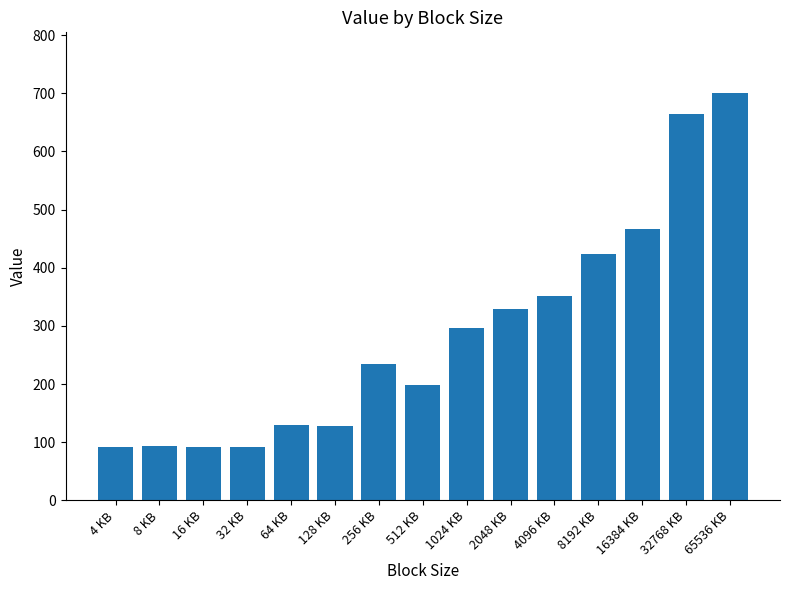

What is the maximum value shown in the chart?

700